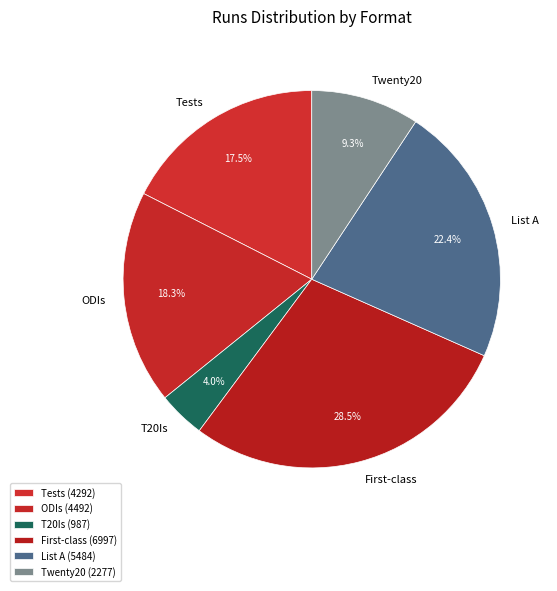

To the nearest percent, what portion does Twenty20 represent?

9%